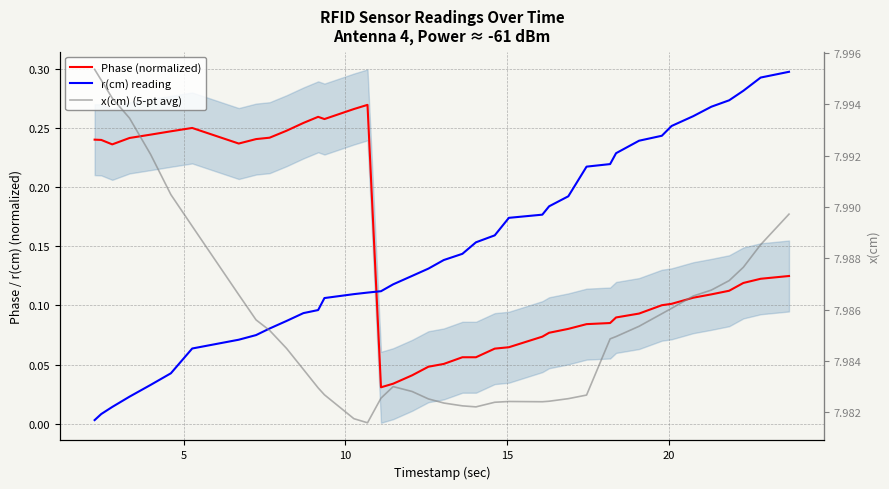

What is the value of the r(cm) reading point at the 29th from the left?

0.2